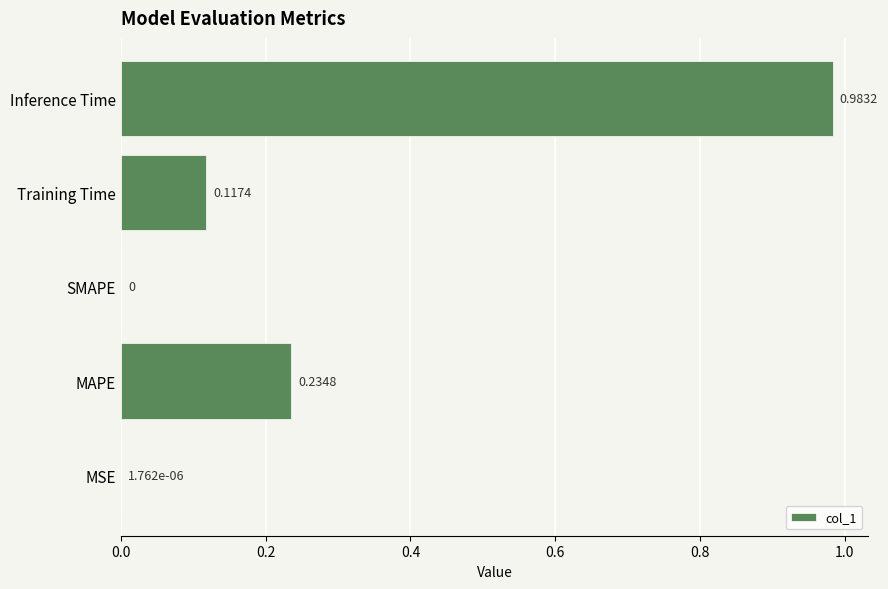

What is the sum of all values?

1.3